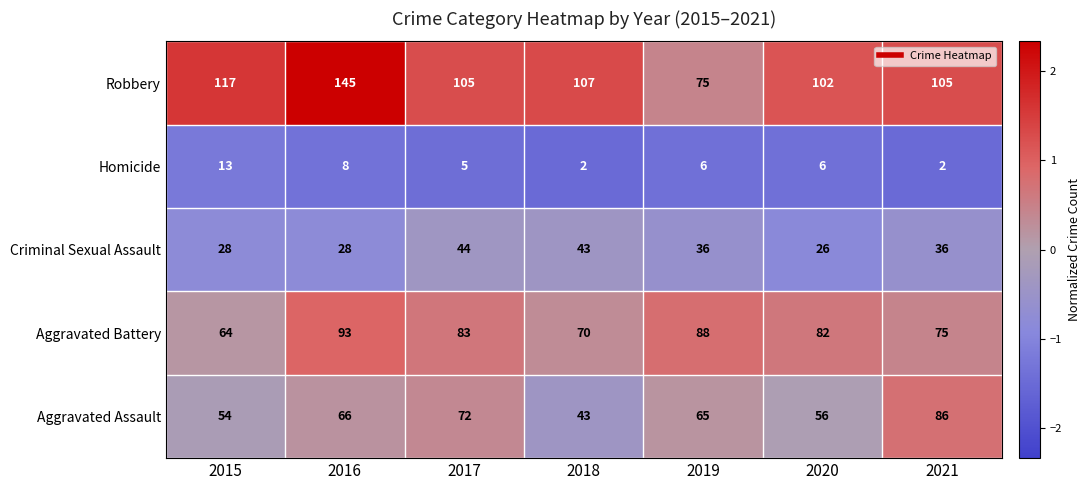

Which series changed the most between 2016 and 2018?

Robbery